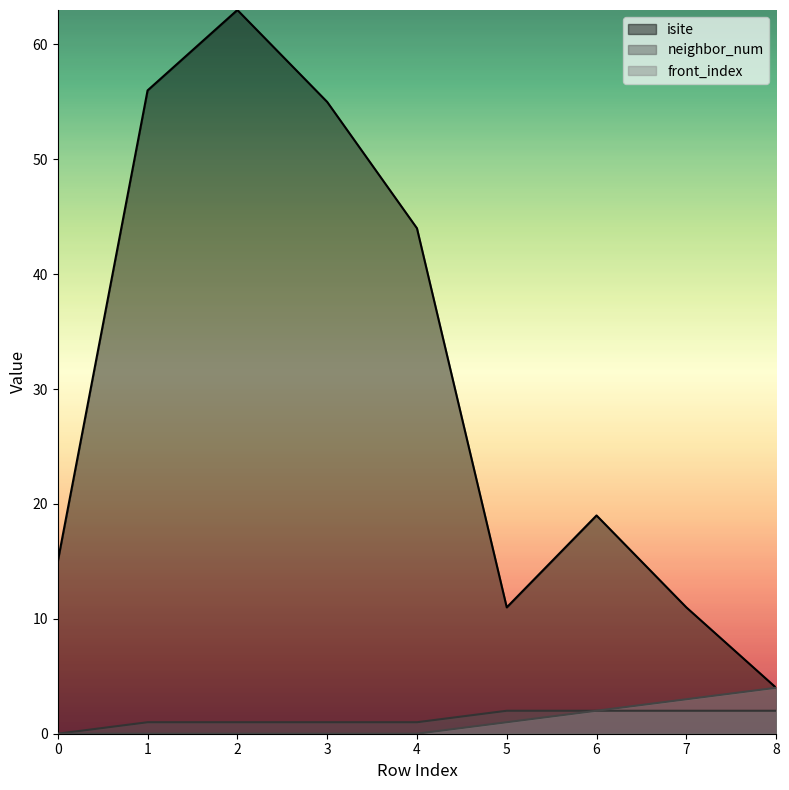

Reading right to left, what are all the values shown in this chart?

isite: 8=4	7=11	6=19	5=11	4=44	3=55	2=63	1=56	0=15
neighbor_num: 8=2	7=2	6=2	5=2	4=1	3=1	2=1	1=1	0=0
front_index: 8=4	7=3	6=2	5=1	4=0	3=0	2=0	1=0	0=0